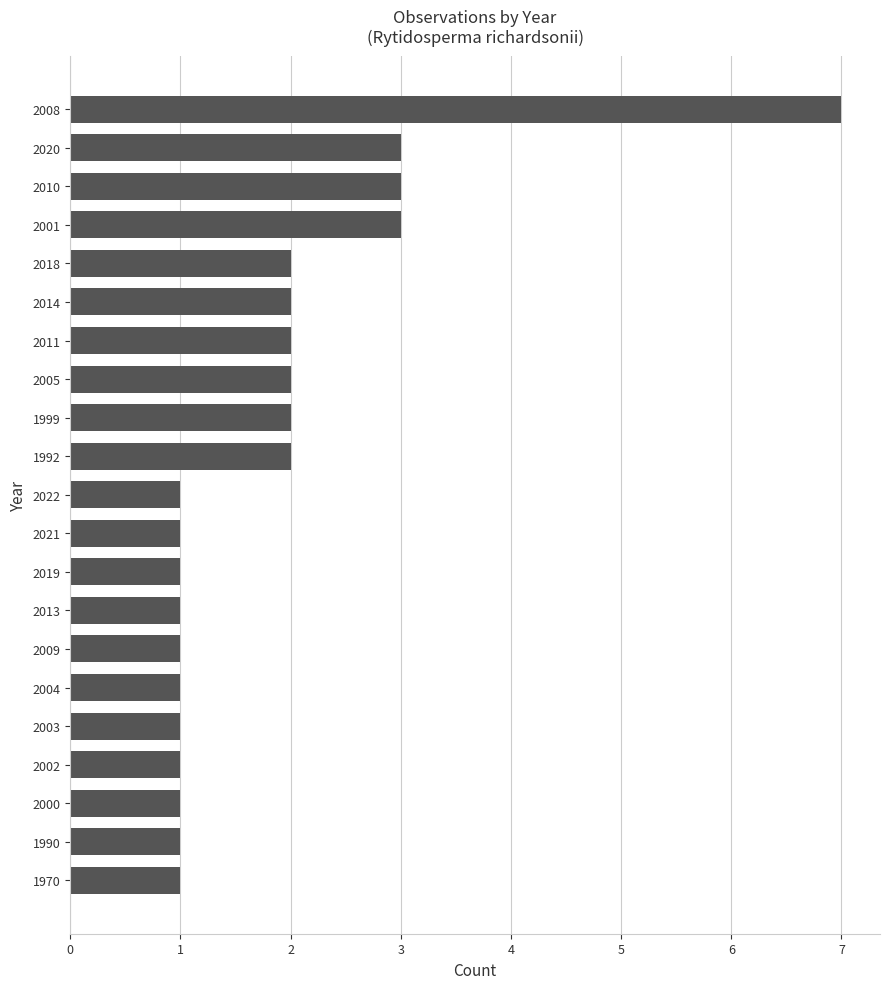

Are the bars horizontal?

Yes